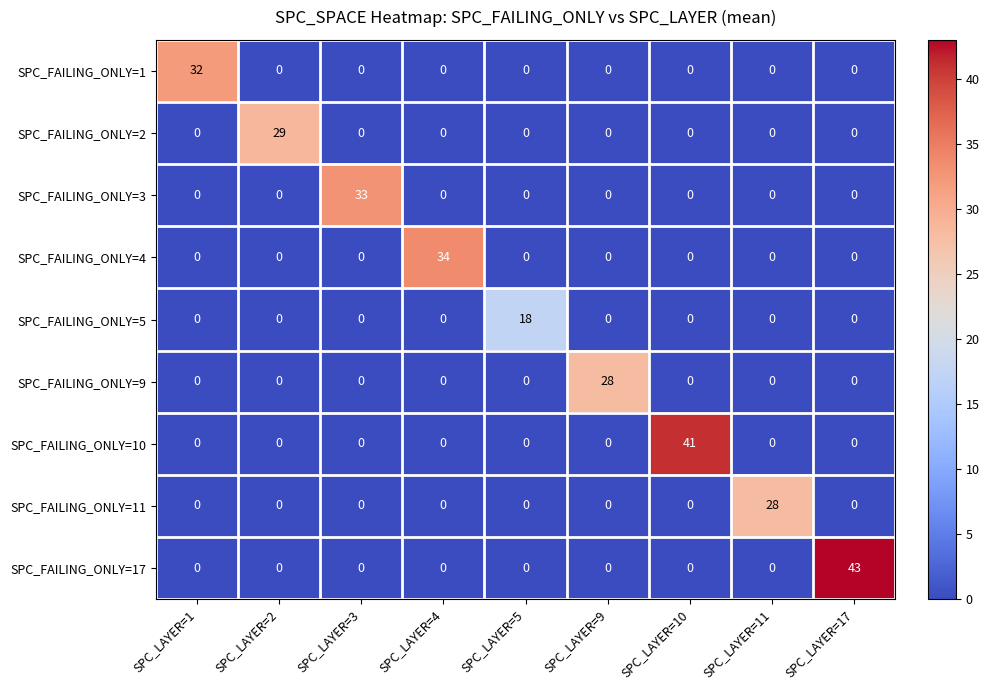

Count the number of categories in the chart.

9